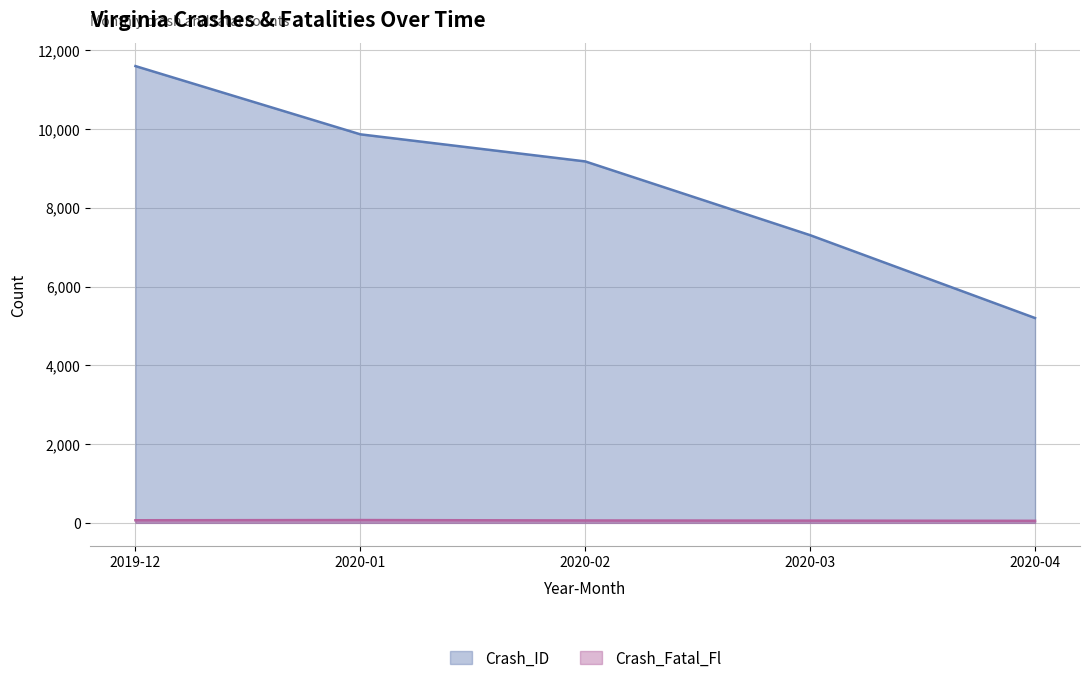

Reading right to left, list all the values displayed in this chart.

Crash_ID: 5202	7306	9179	9867	11600
Crash_Fatal_Fl: 52	57	61	71	66